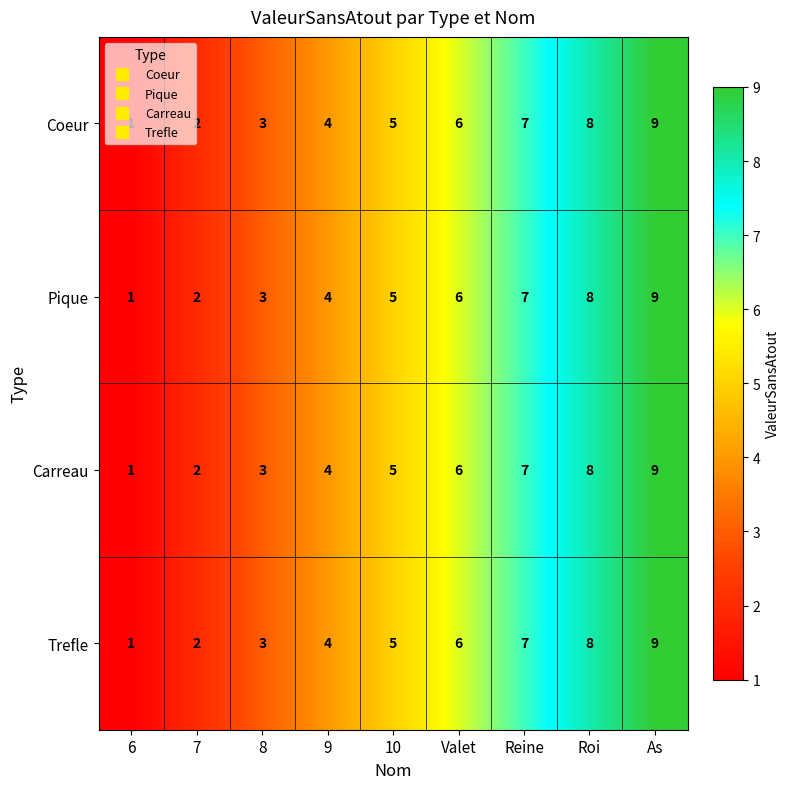

What is the greatest value displayed?

9